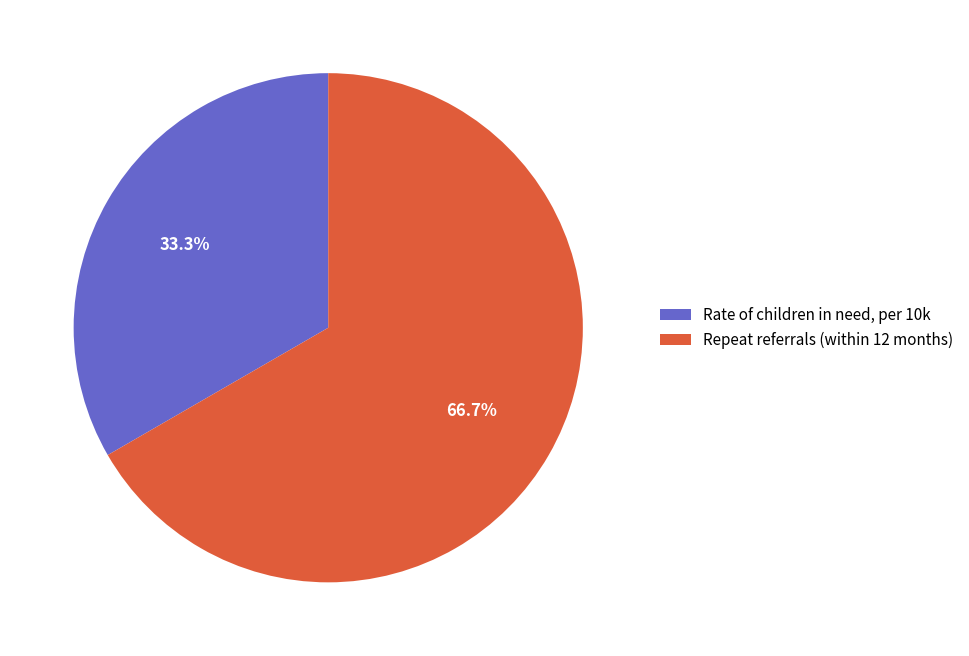

What is the largest slice in the pie chart?

Repeat referrals (within 12 months)